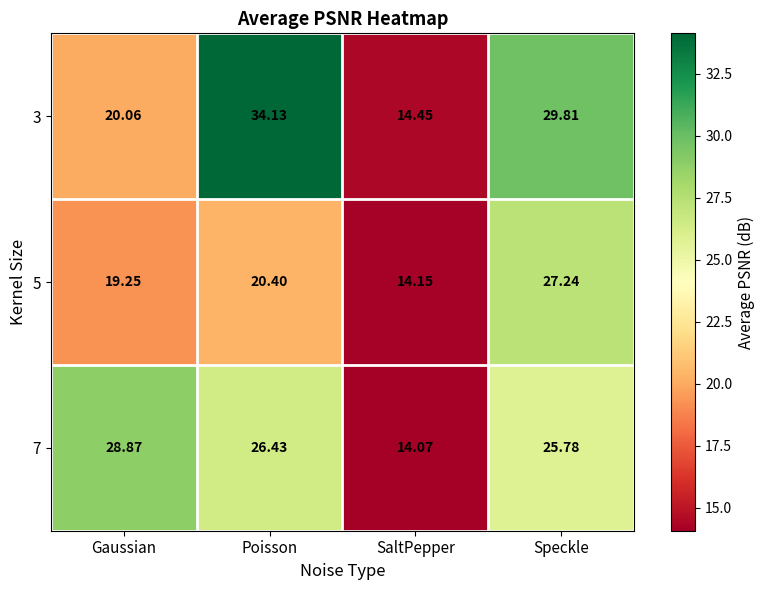

At which category does the chart reach its peak across all series?

Poisson